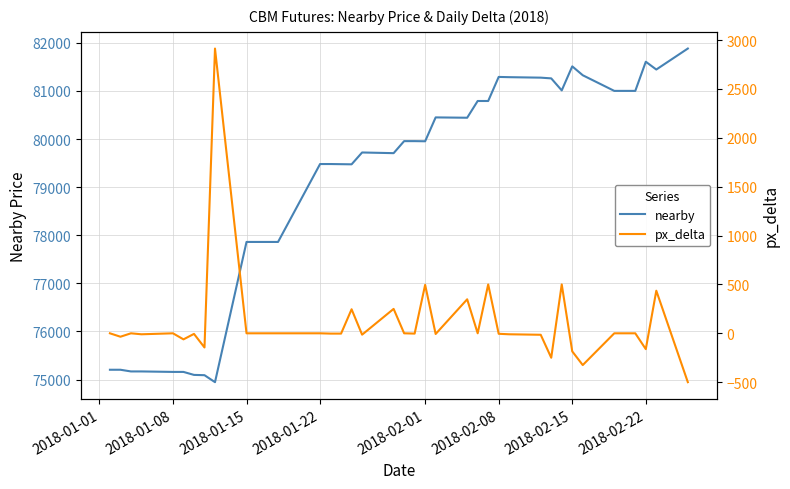

What is the highest value of the nearby series?

81880